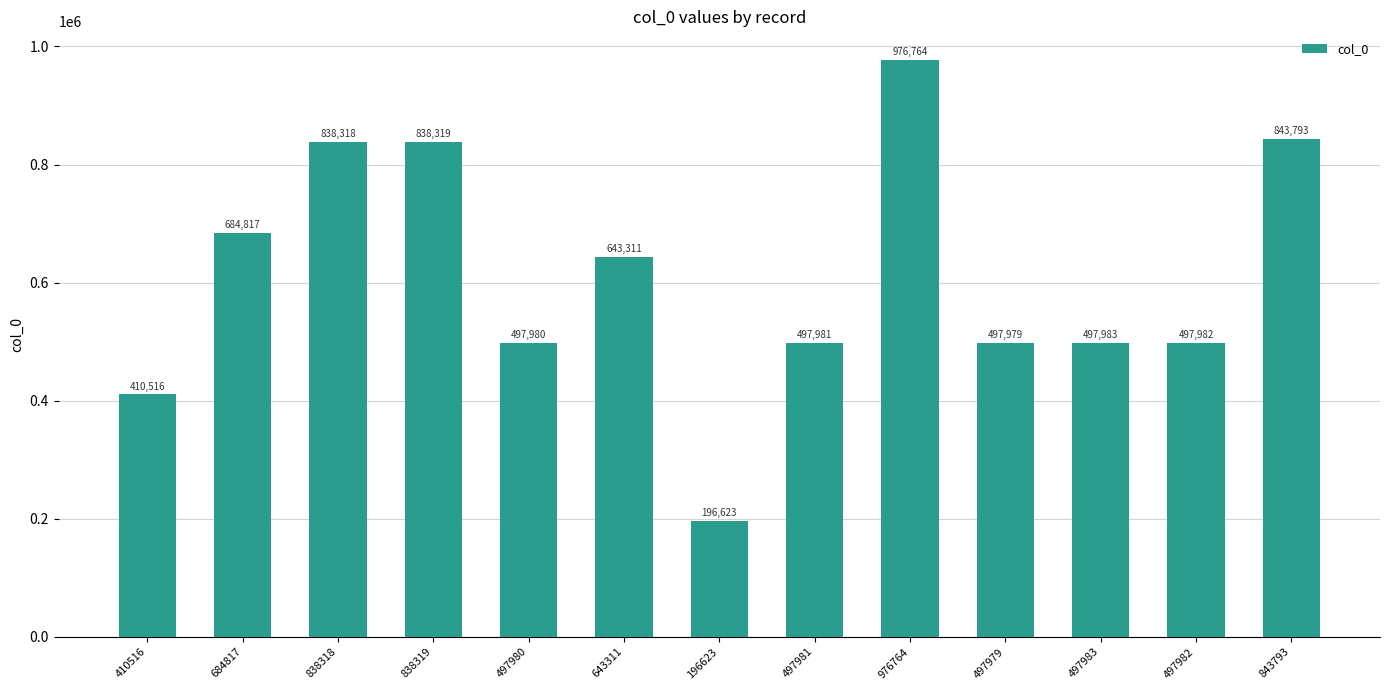

Are the bars grouped side by side (vs. stacked)?

No